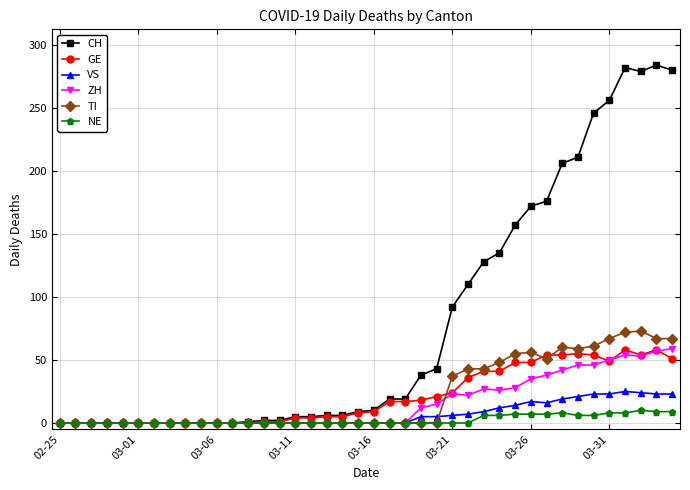

Which series has the largest total across all categories?

CH